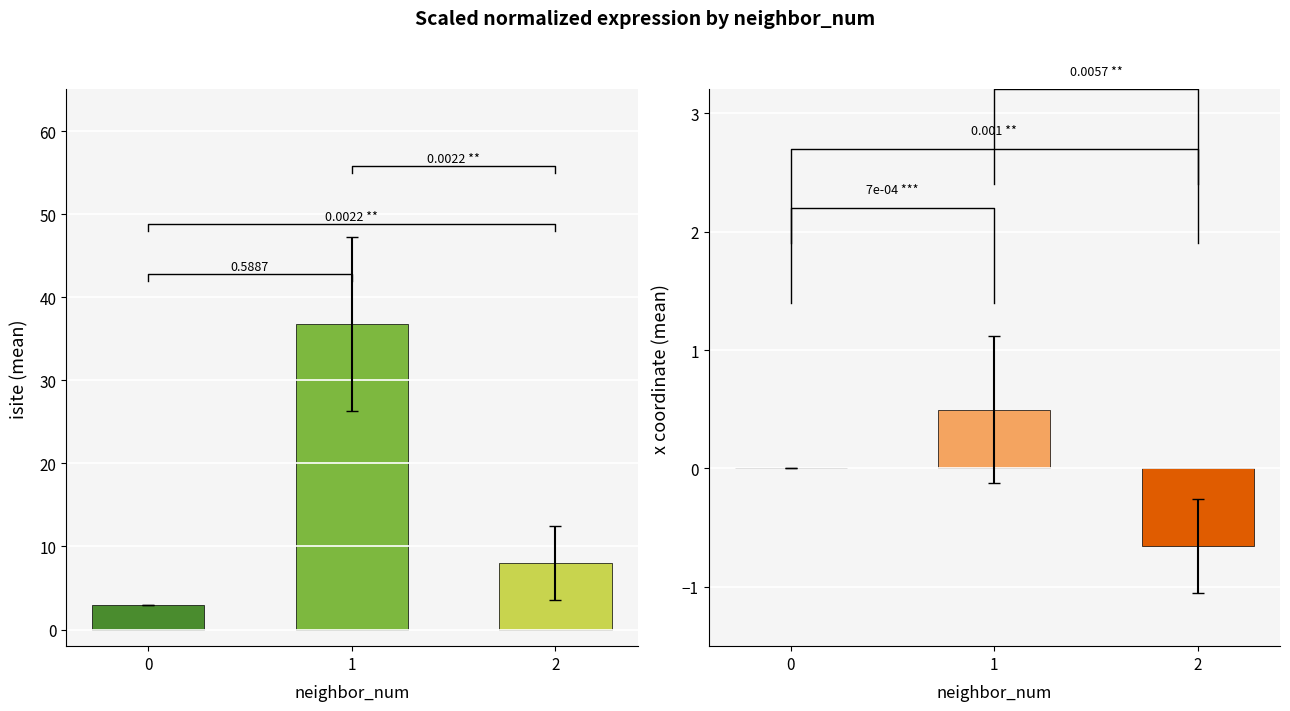

What is the value of the x (mean) bar at the 3rd from the left?

-0.7